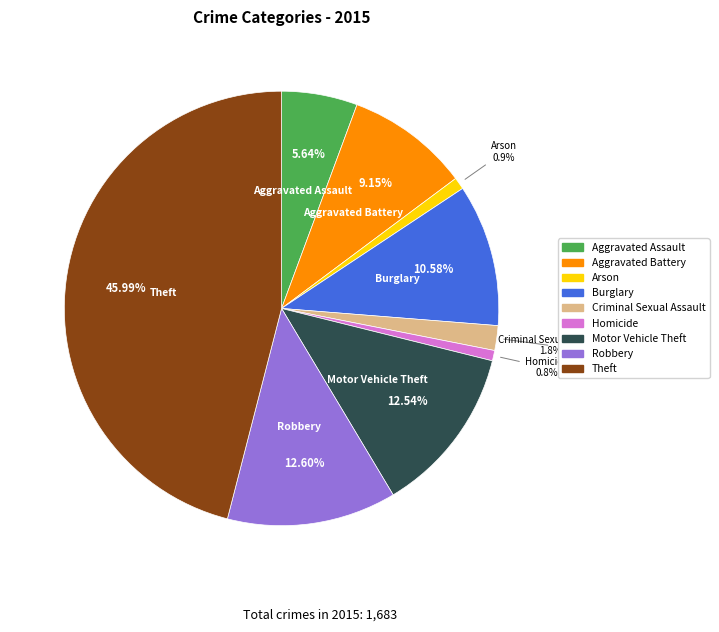

True or false: Motor Vehicle Theft accounts for 13% of the total.

True